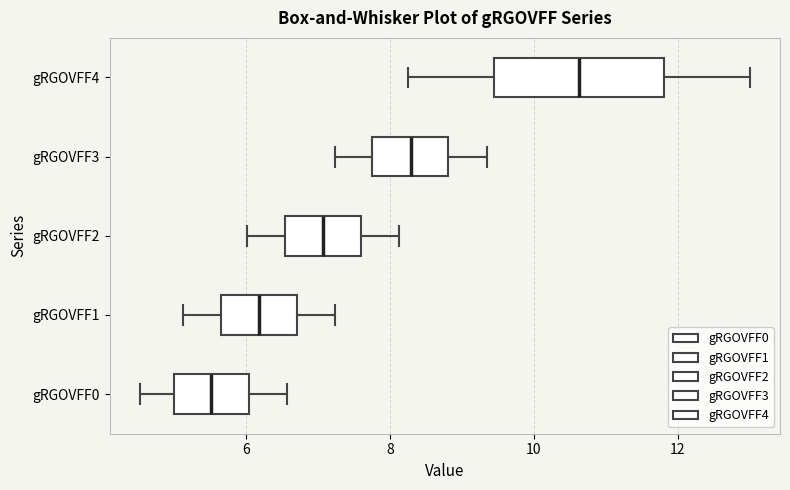

Where is the right edge of the box for gRGOVFF1 on the x-axis? The values are not printed on the chart, so give them approximately, as read against the axis.

6.6